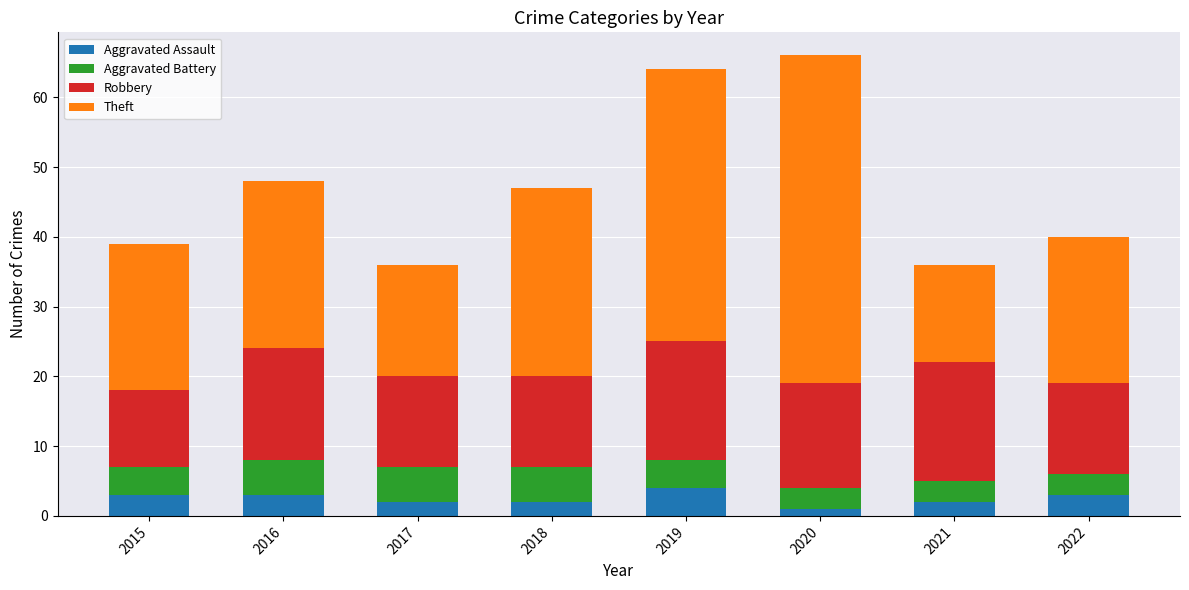

What is the total value across all series at 2017?

36